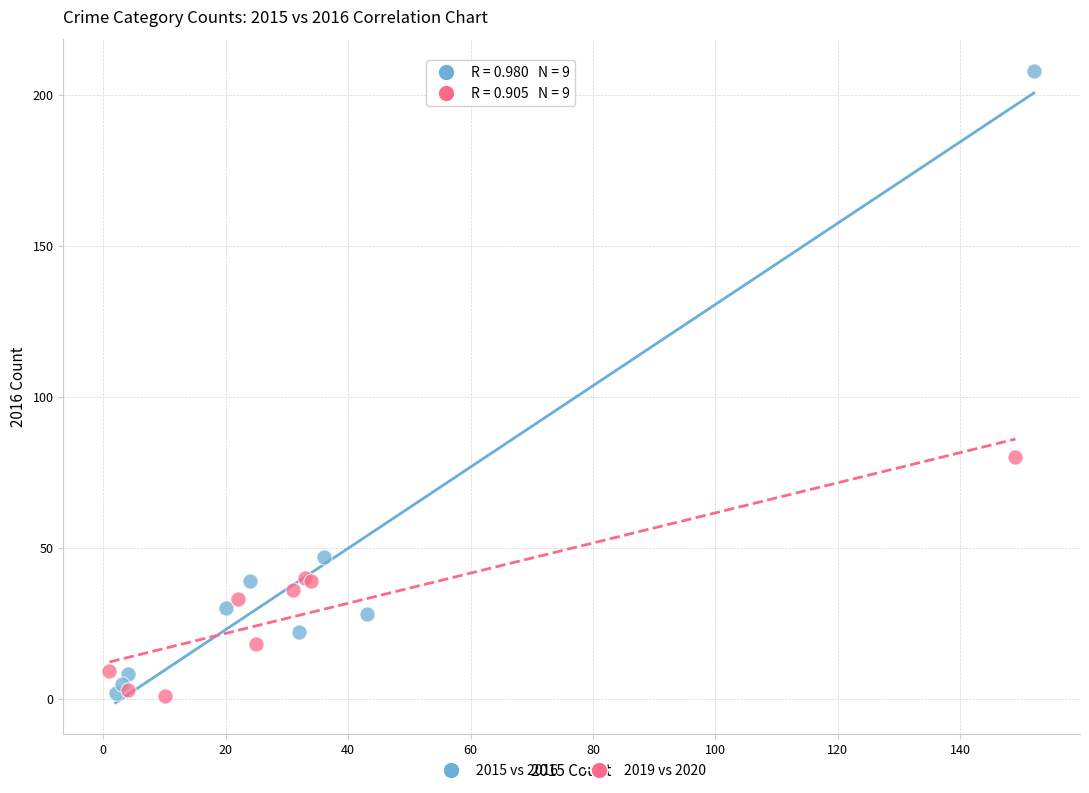

Which series has the widest spread of Y values?

2015 vs 2016